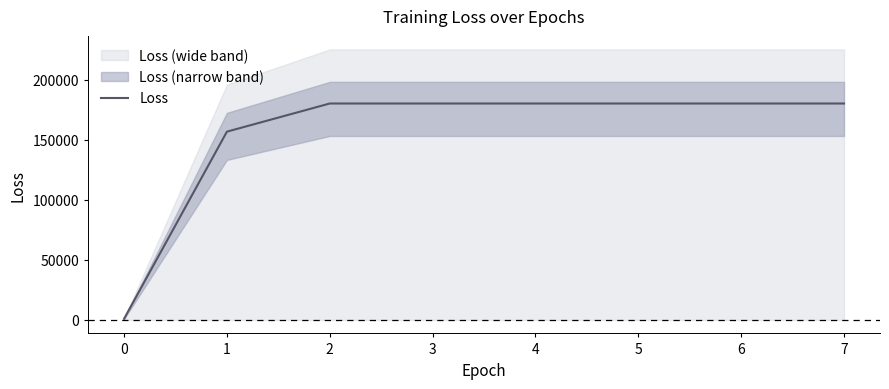

What is the value of the 7th point from the left?

180247.3